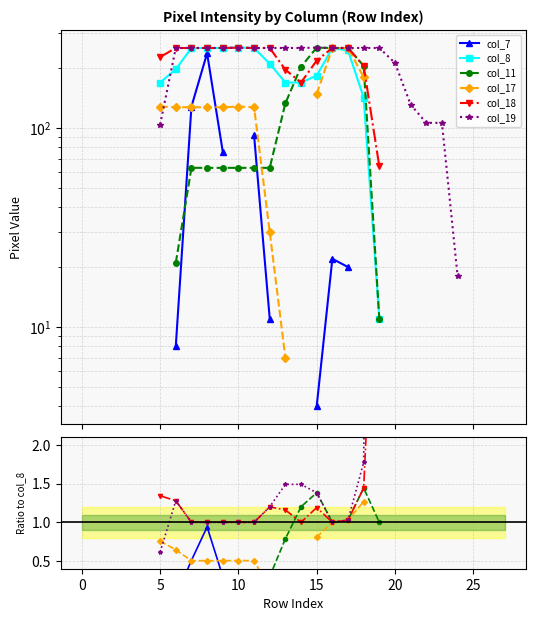

In col_17, how many points are higher than both neighbors (excluding endpoints)?

1